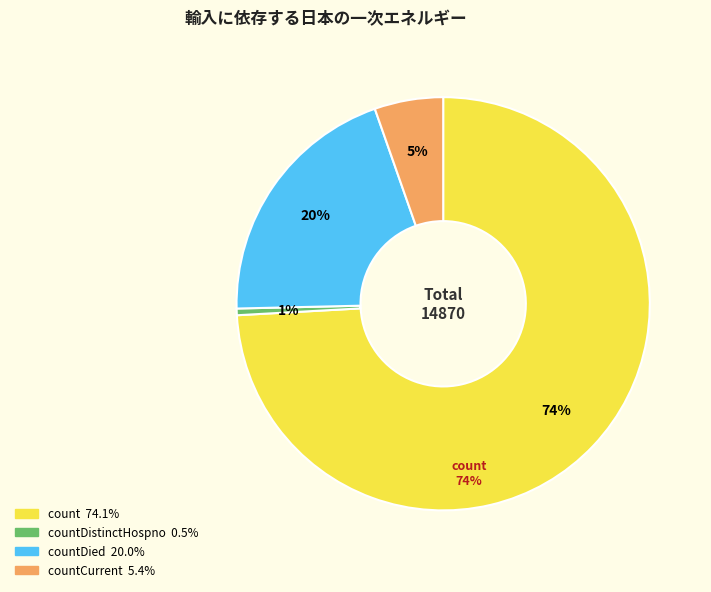

Is there any slice that represents more than half of the pie?

Yes